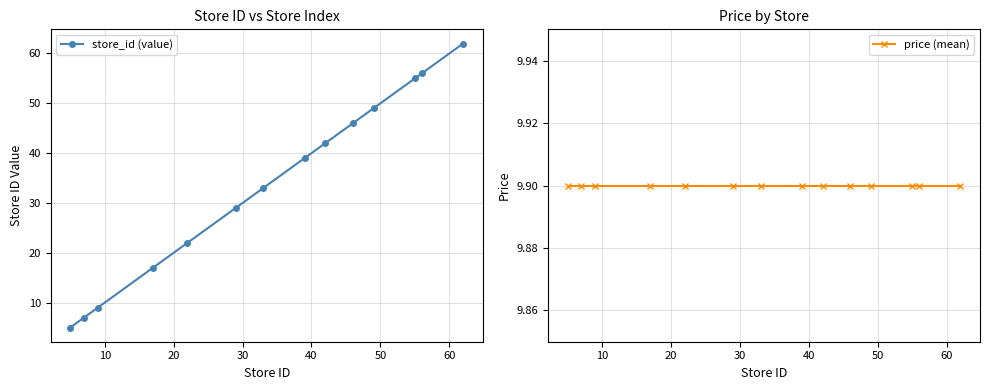

What is the maximum value for store_id (value)?

62